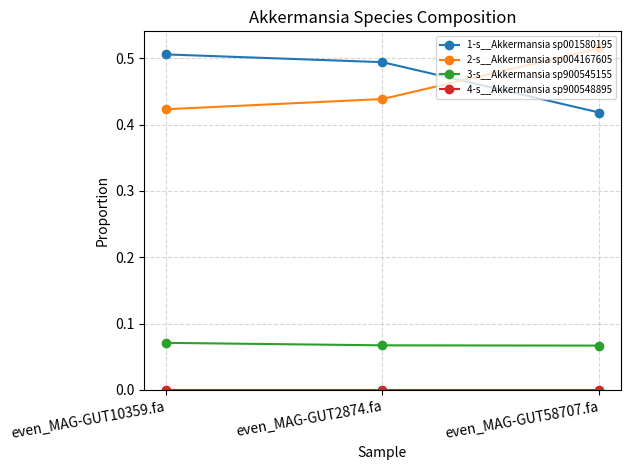

Is the value of 3-s__Akkermansia sp900545155 at even_MAG-GUT10359.fa greater than the value of 2-s__Akkermansia sp004167605 at even_MAG-GUT10359.fa?

No